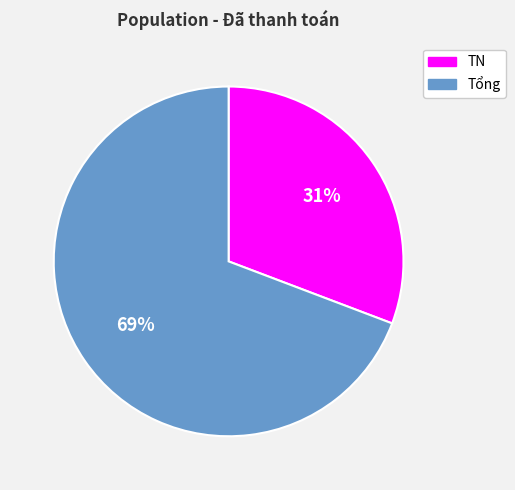

Which slice is the smallest?

TN